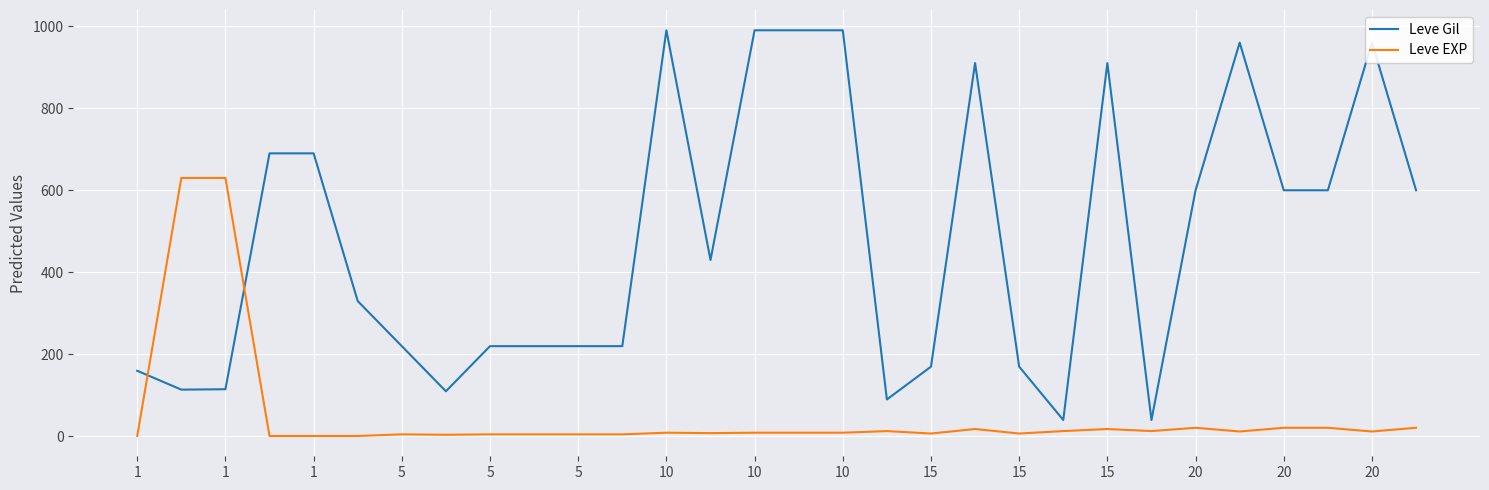

What is the difference between the maximum and minimum values in the Leve EXP series?

629